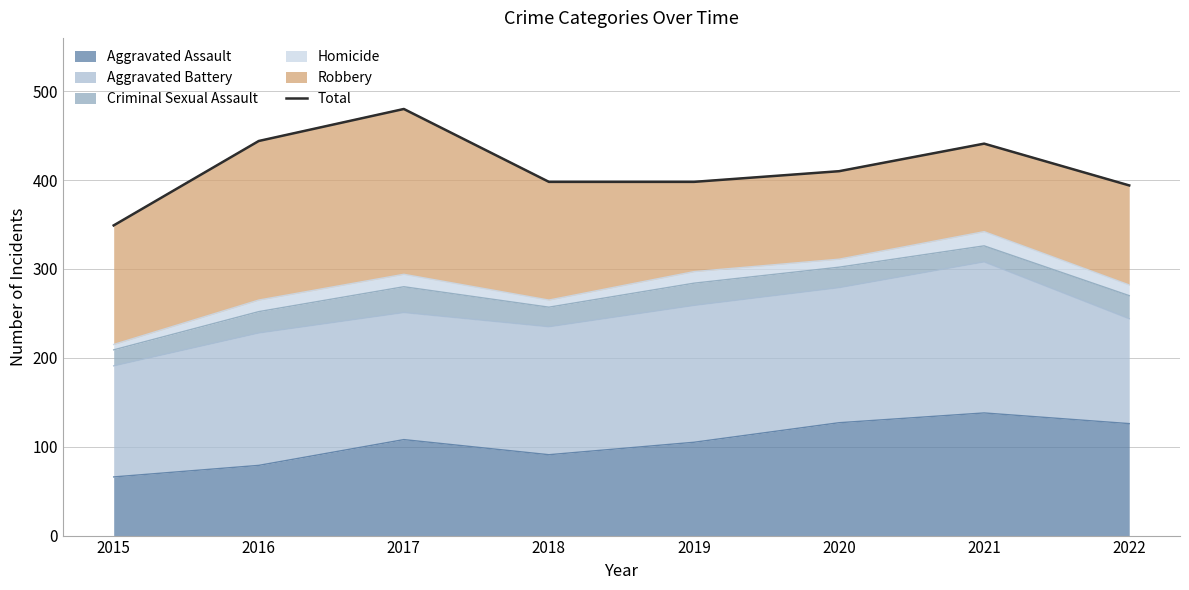

What is the value of the 3rd point from the left?

480